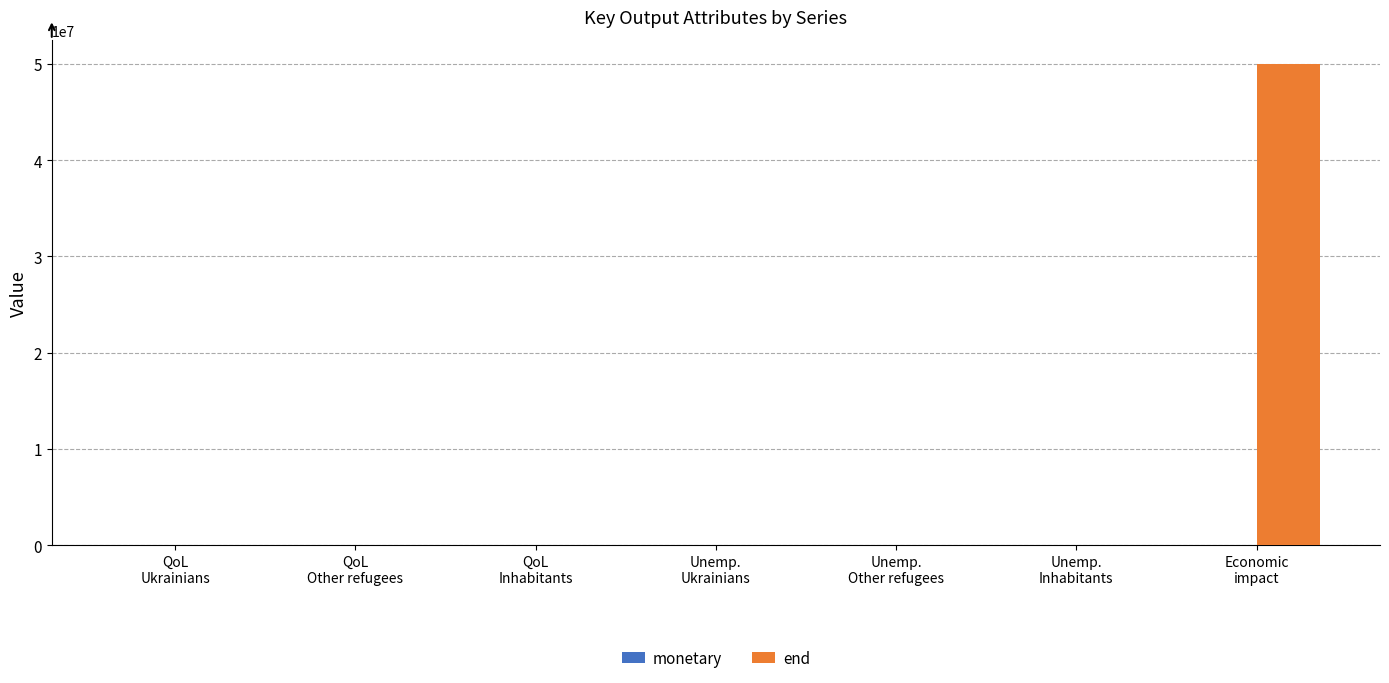

True or false: end has a value of 1 at QoL
Other refugees.

True